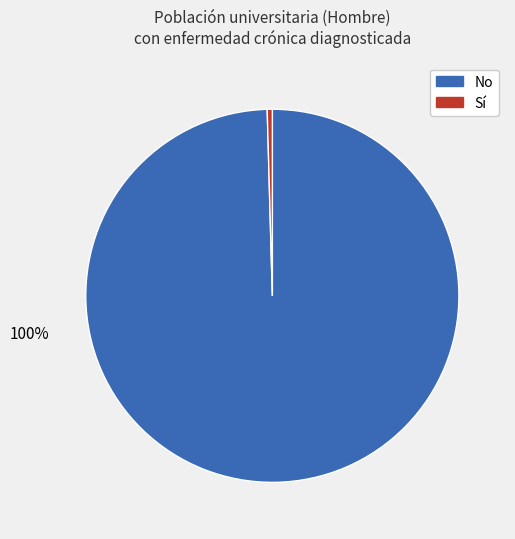

How many slices are in this pie chart?

2